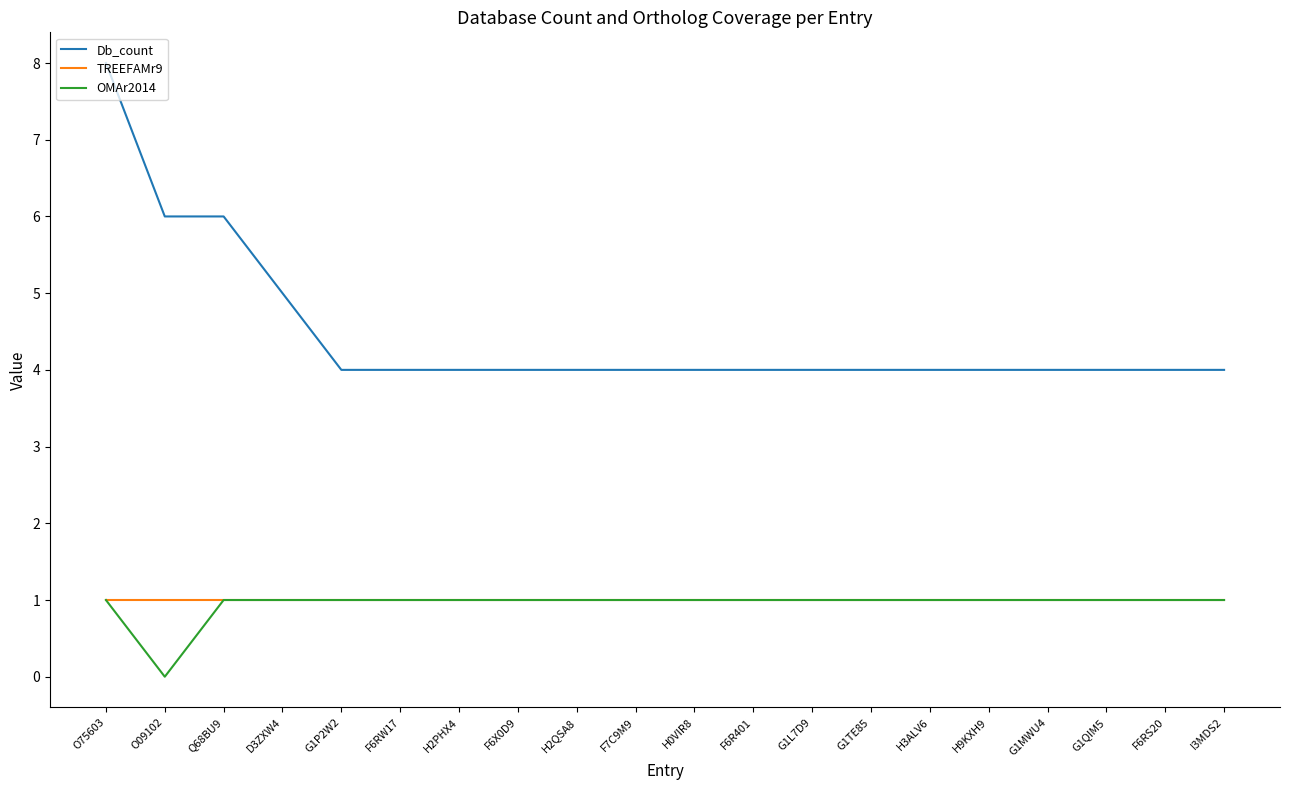

At which category is the sum across all series the highest?

O75603